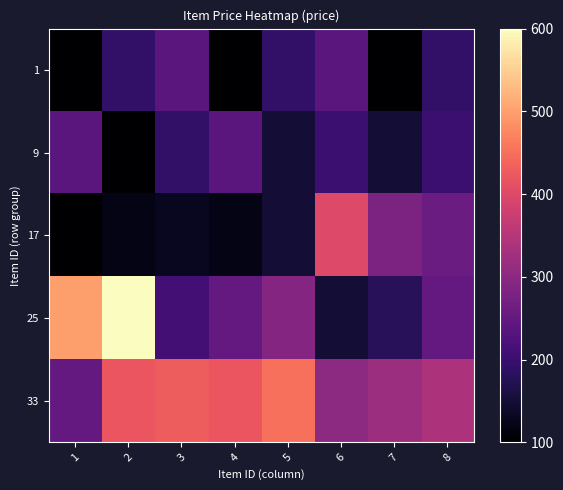

Between 1 and 7, which is larger?

1